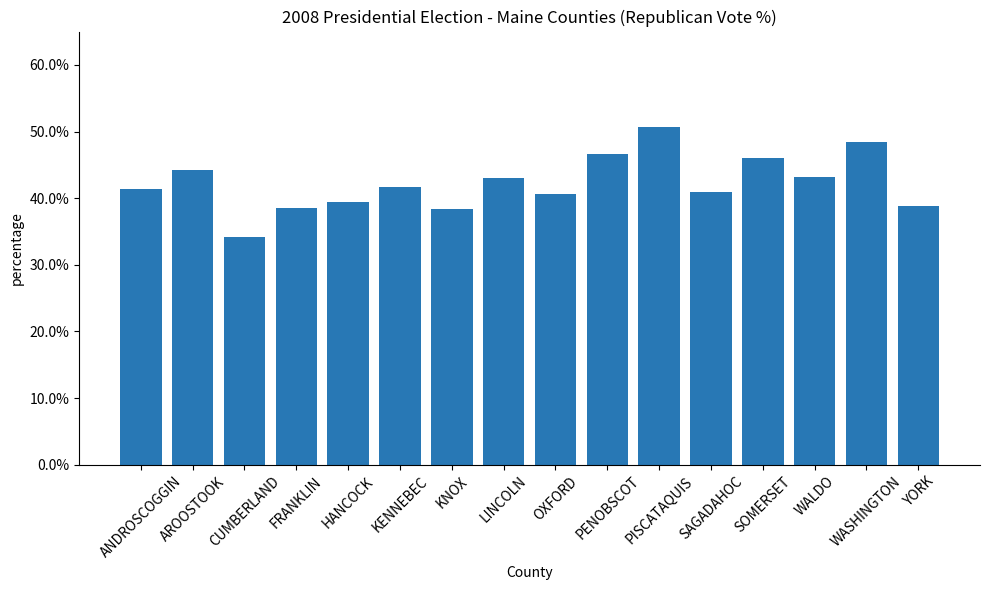

Count the values in the range 0 to 1.

16